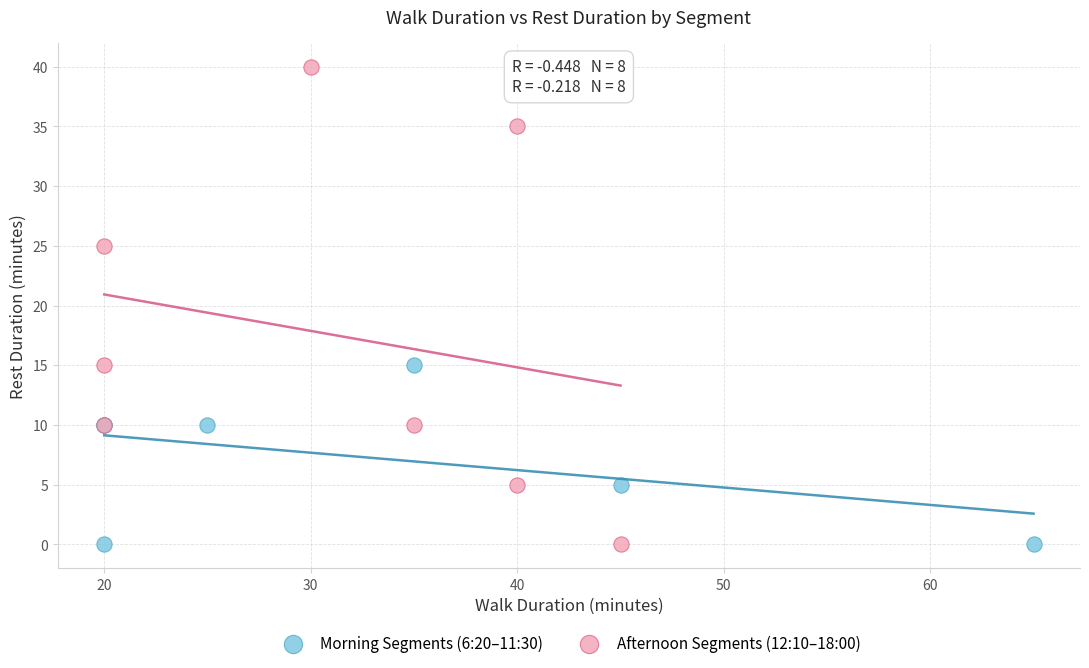

Which series has the widest spread of Y values?

Afternoon Segments (12:10–18:00)